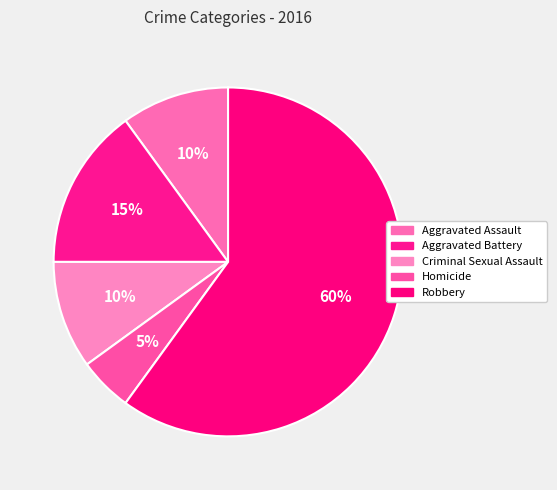

Which category has the smallest portion of the pie?

Homicide